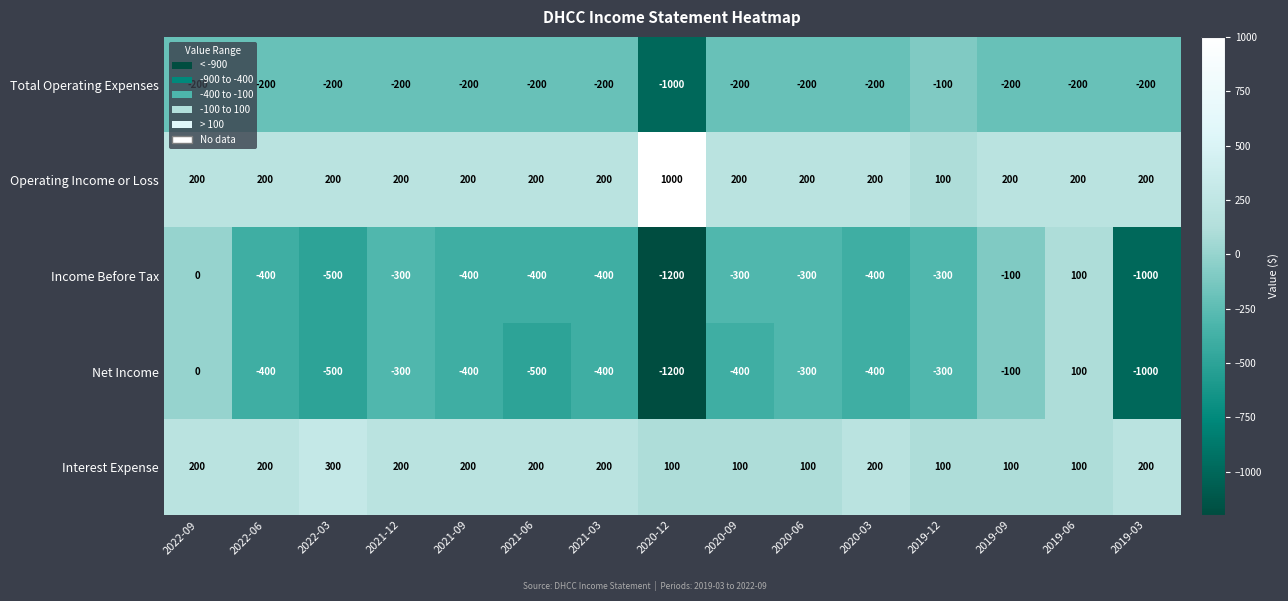

The value of Income Before Tax at 2020-09 is -300. True or false?

True